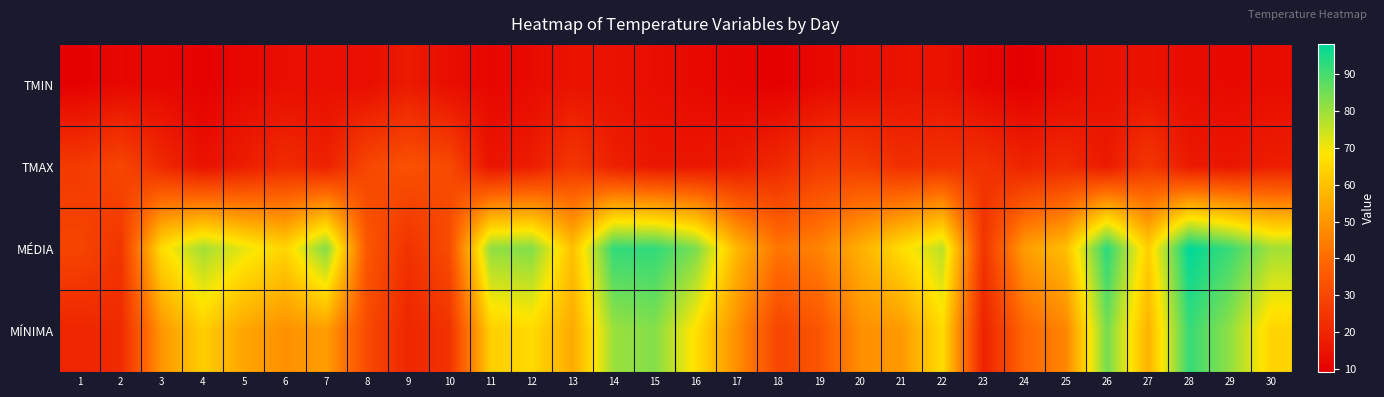

At which category is the sum across all series the highest?

28